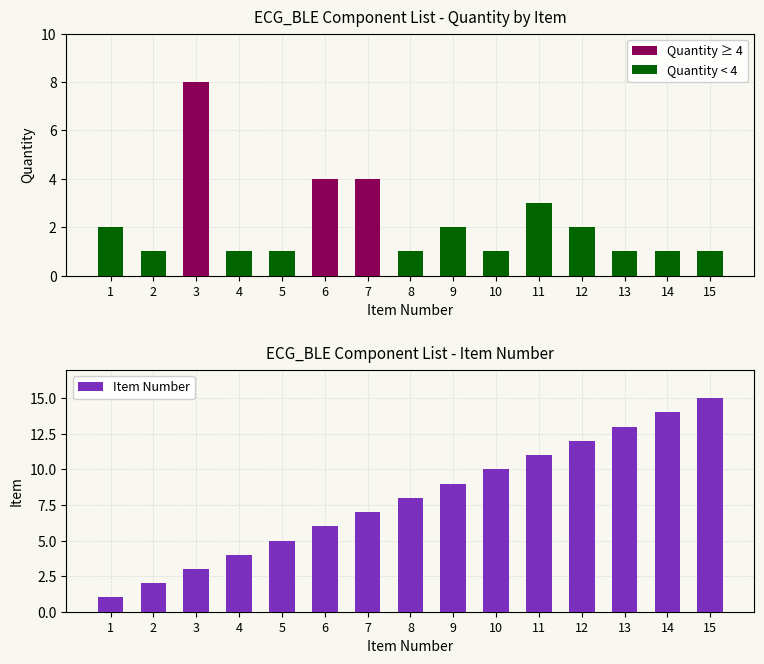

True or false: Item Number has a value of 8 at 8.

True